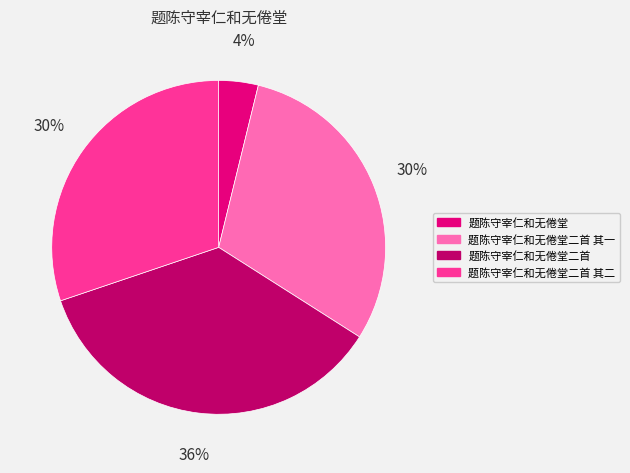

True or false: 题陈守宰仁和无倦堂 accounts for 4% of the total.

True